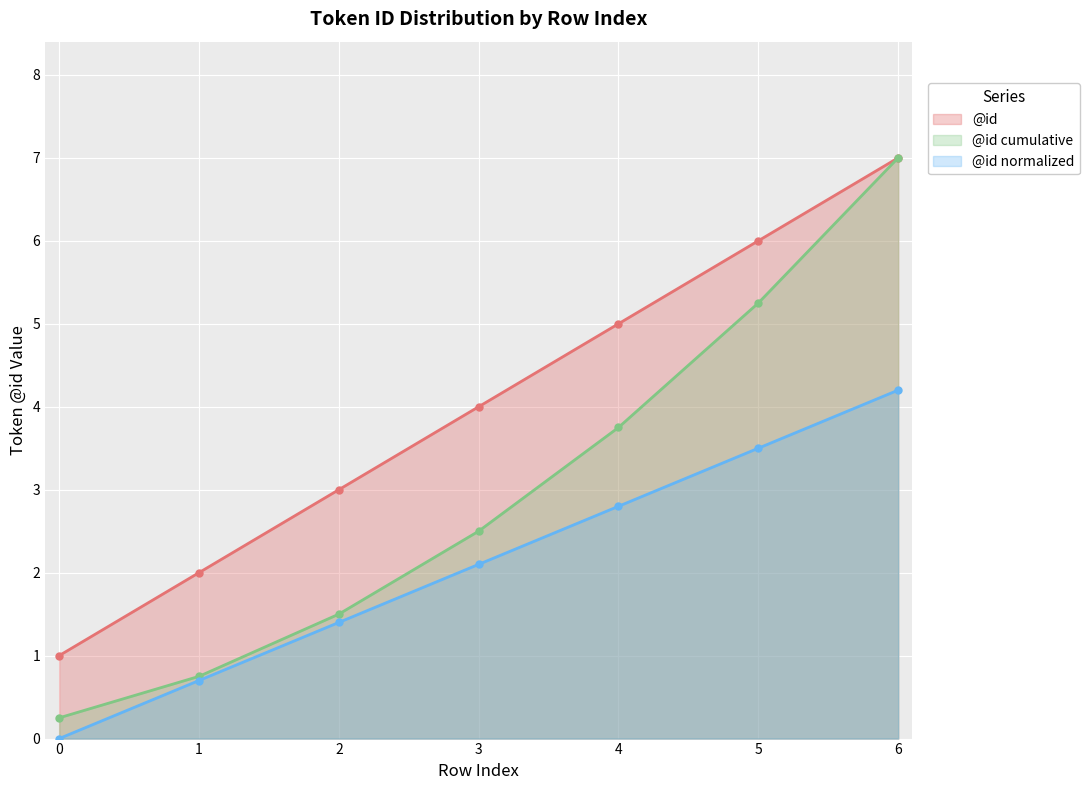

Where does the data first go above 4?

4